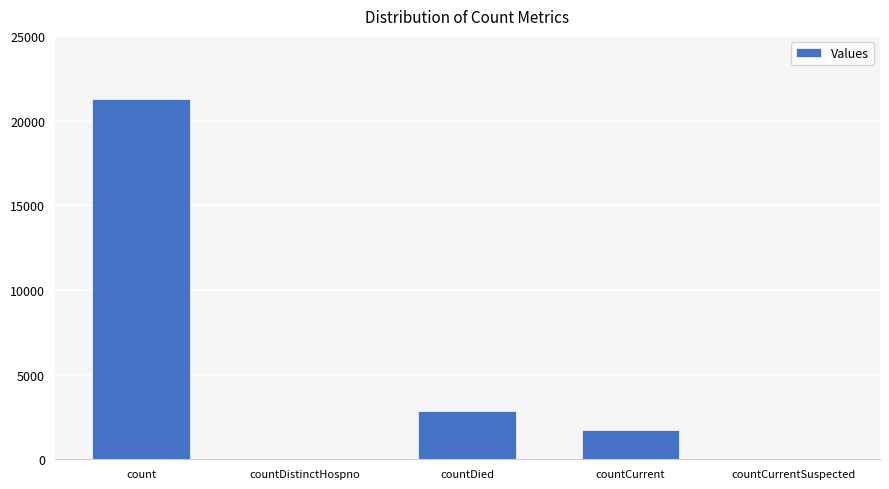

Reading left to right, list all the values displayed in this chart.

count=21287	countDistinctHospno=0	countDied=2871	countCurrent=1710	countCurrentSuspected=0